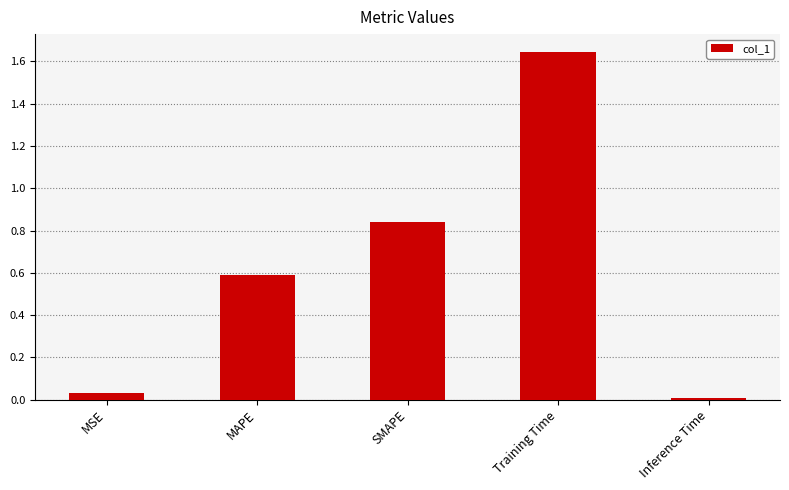

True or false: the data shows 0.6 at MAPE.

True